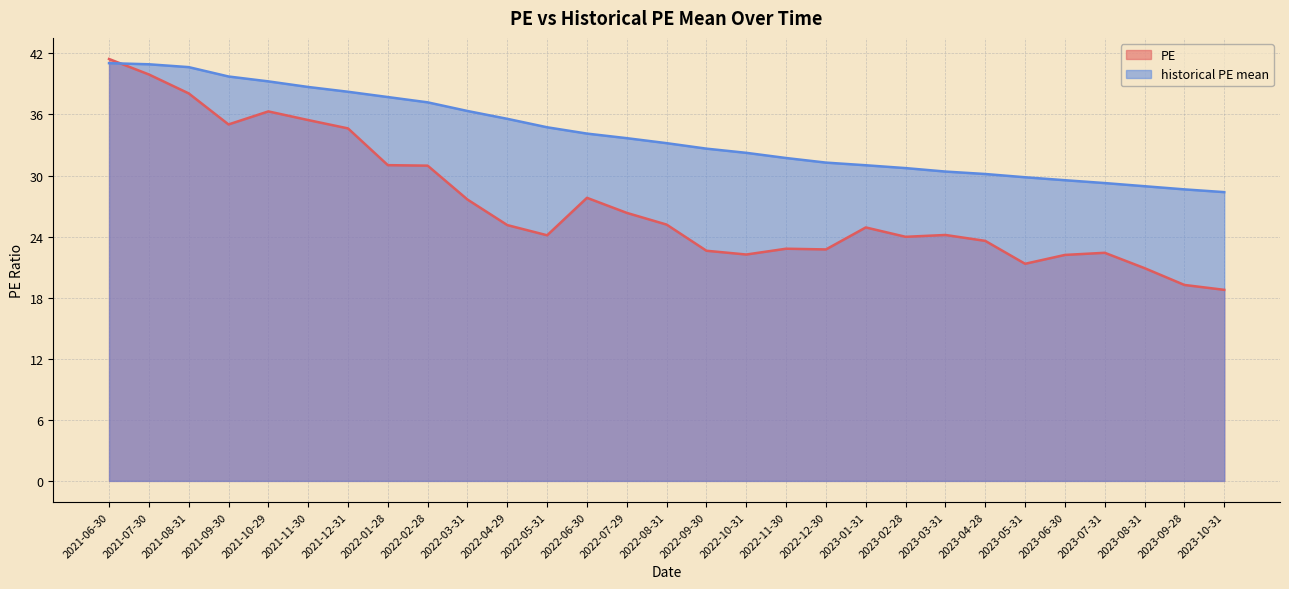

True or false: historical PE mean has a value of 59.7 at 2021-07-30.

False